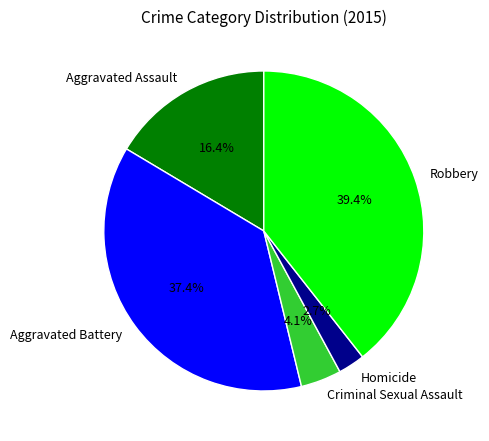

Rank the categories by value from lowest to highest.

Homicide, Criminal Sexual Assault, Aggravated Assault, Aggravated Battery, Robbery